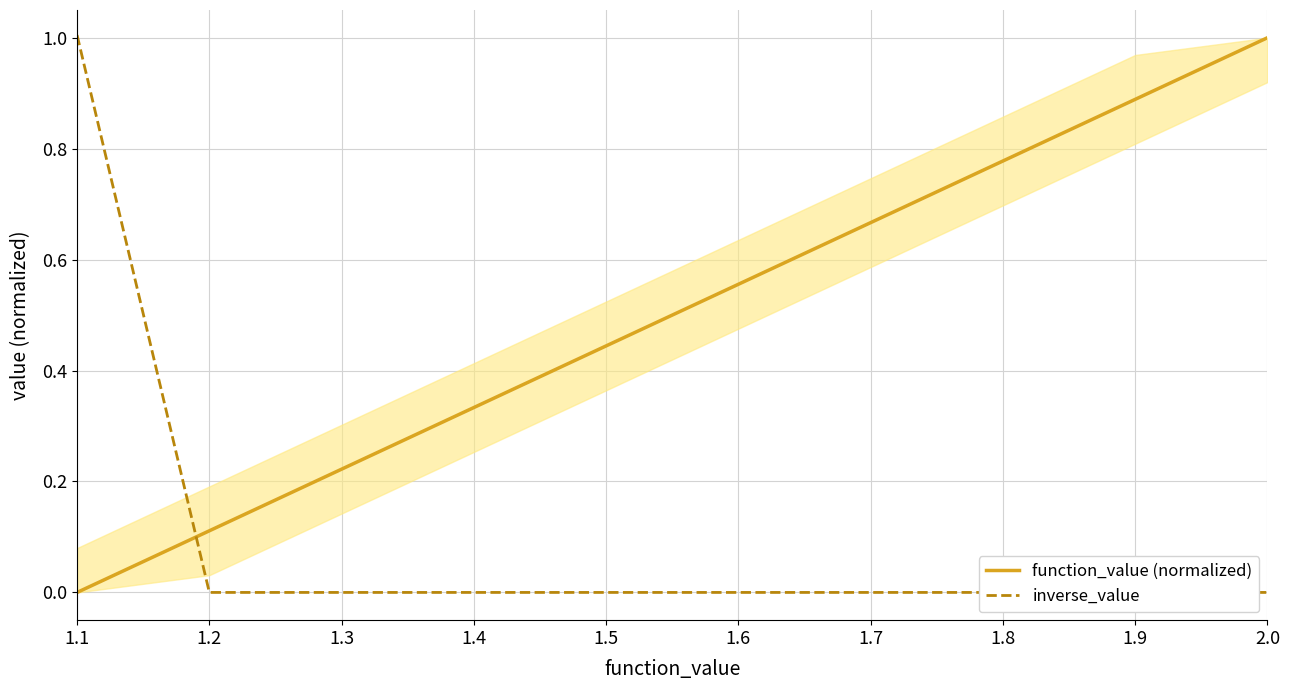

At how many categories does at least one series exceed 0?

10